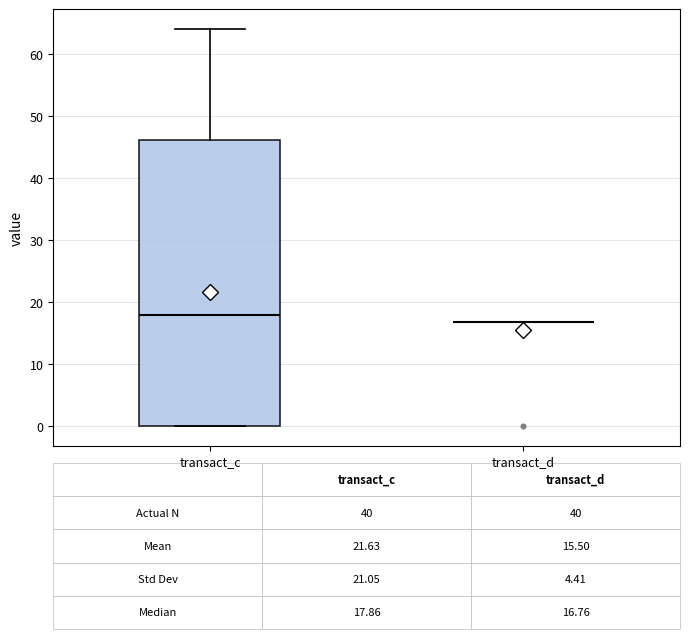

Comparing the boxes themselves (not the whiskers), which one is the tallest?

transact_c